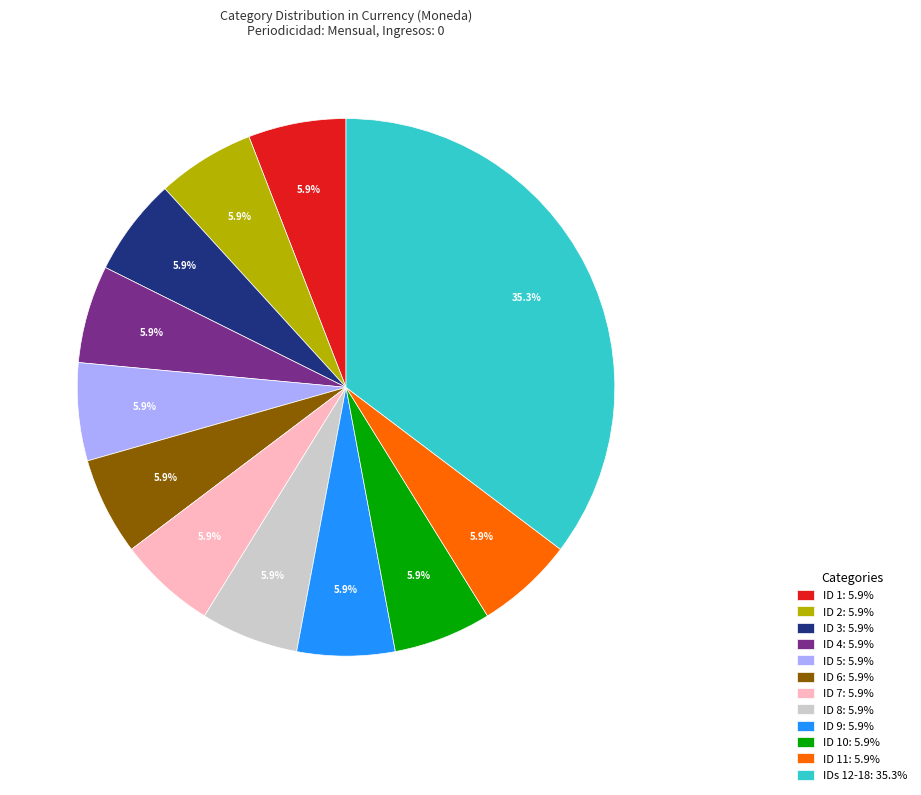

Approximately how many times larger is the value at ID 8: 5.9% compared to ID 11: 5.9%?

1.0